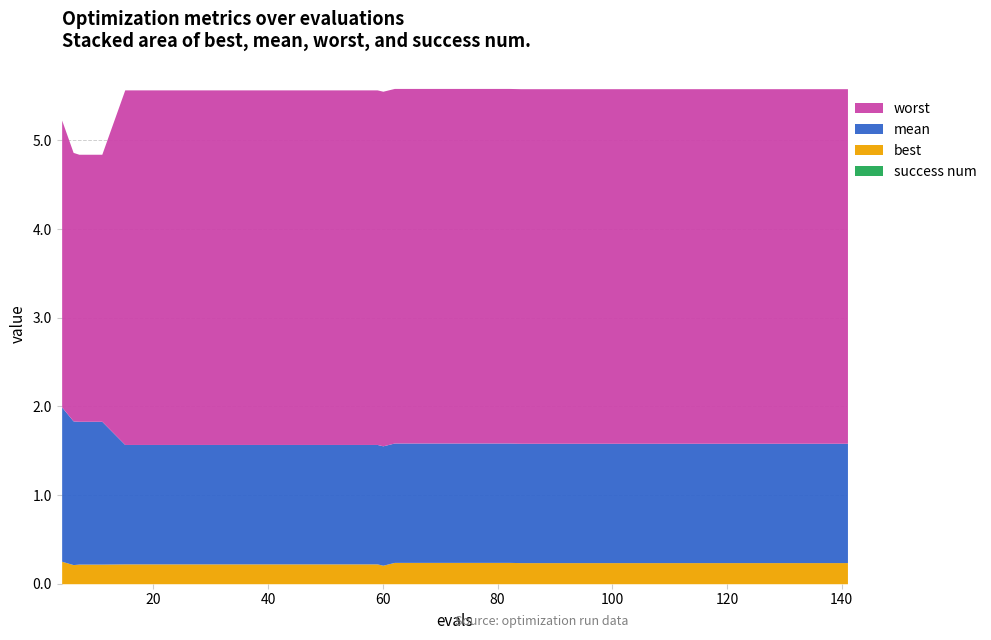

What is the spread (max minus min) of values at 120?

4.0